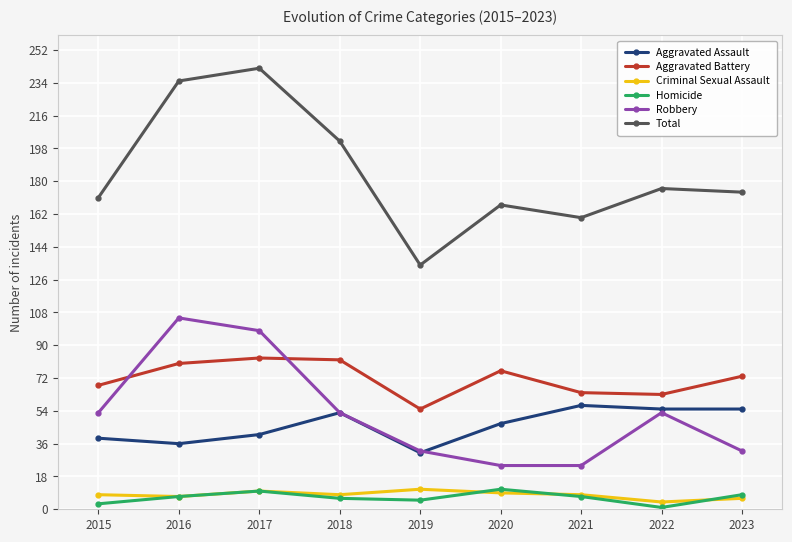

At which category does Aggravated Battery reach its first local valley?

2019